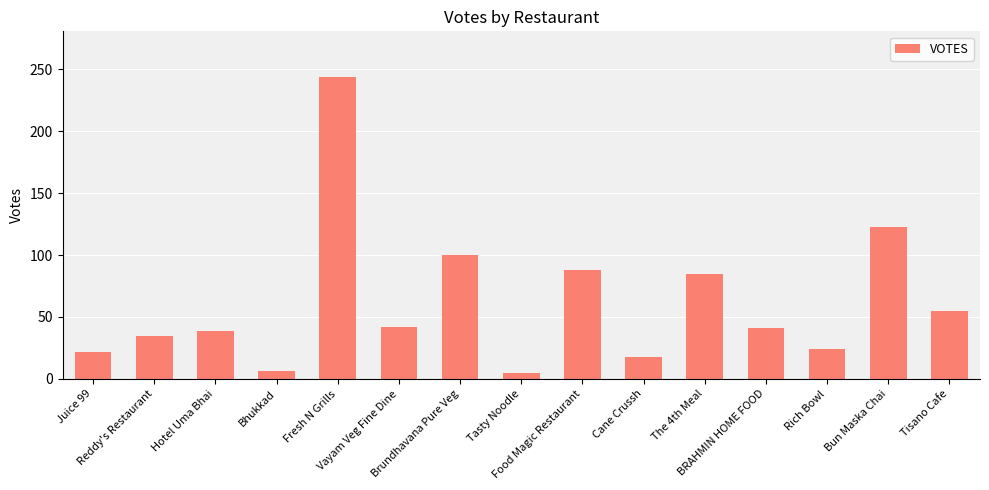

What position from the left is Bhukkad?

4